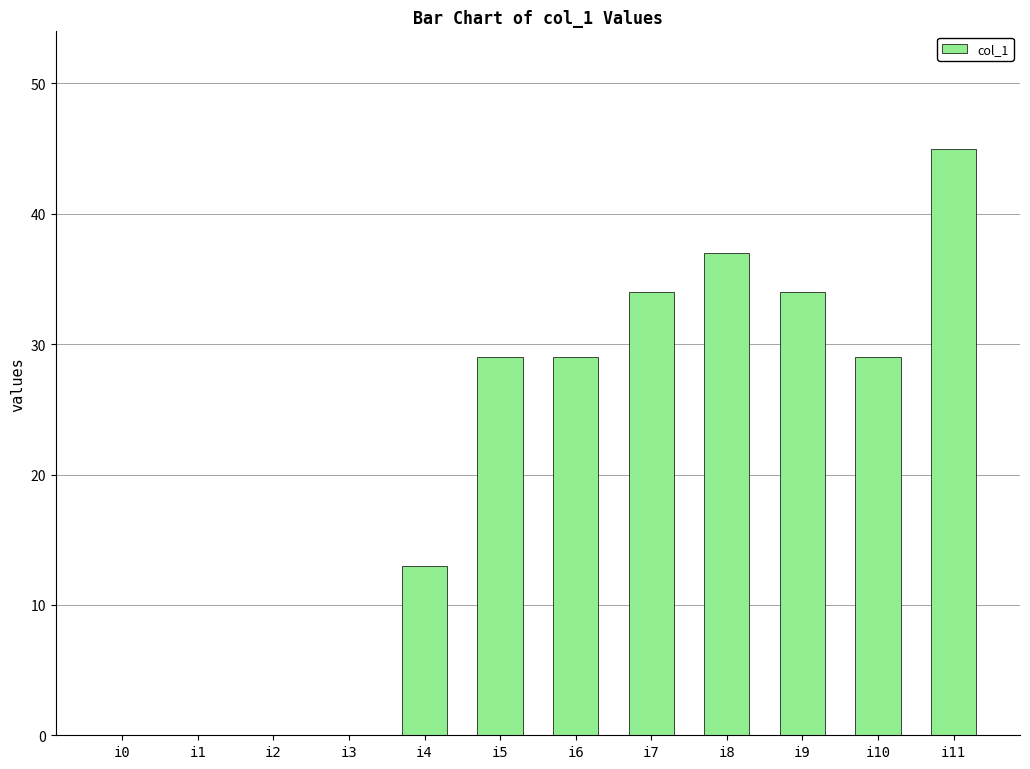

What is the sum of all values?

250